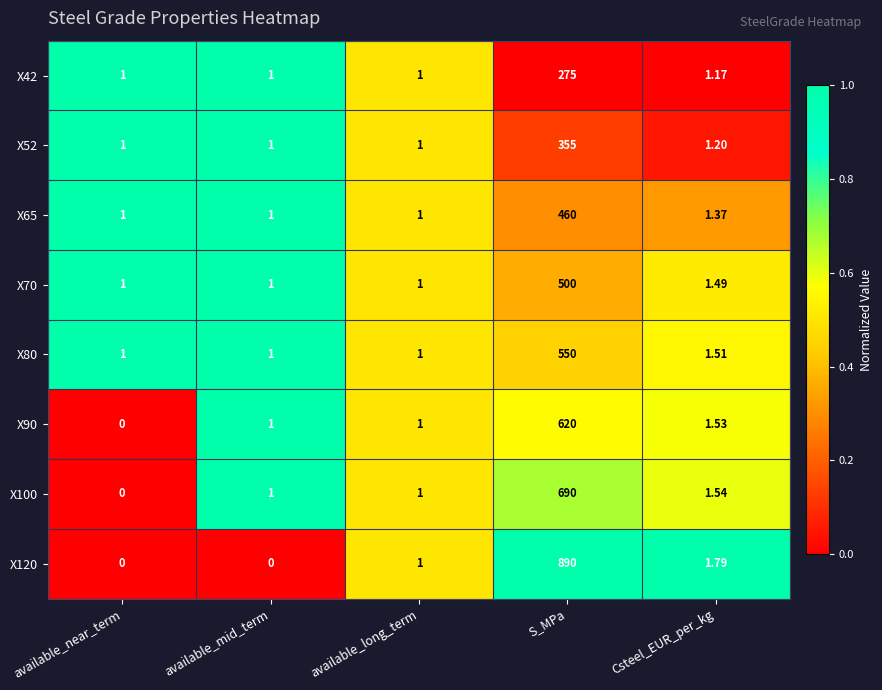

Which category has the highest value in the X80 series?

S_MPa